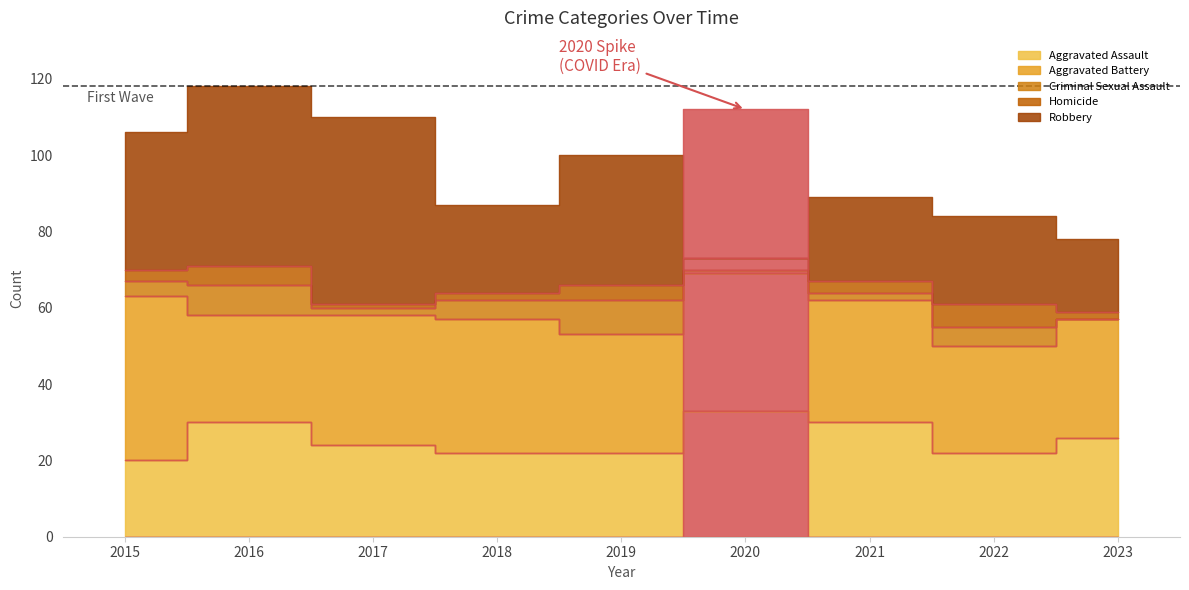

Read the Aggravated Assault value at 2021, to the nearest 5.

30